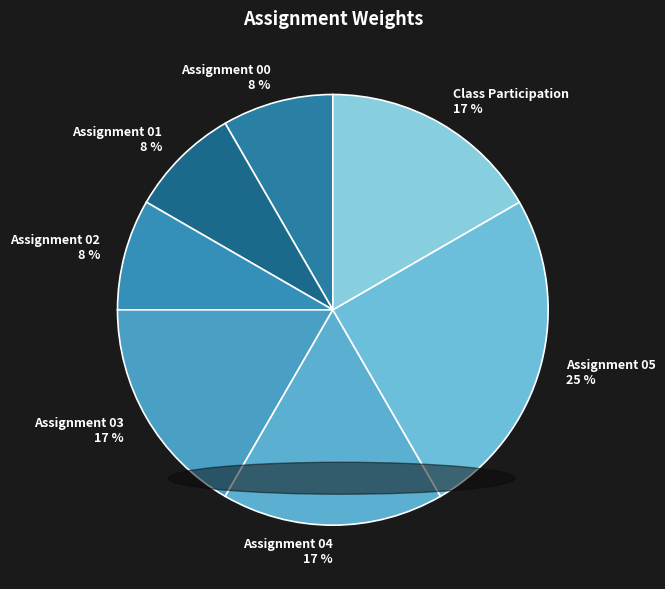

What percentage is the Assignment 01 slice, to the nearest percent?

8%